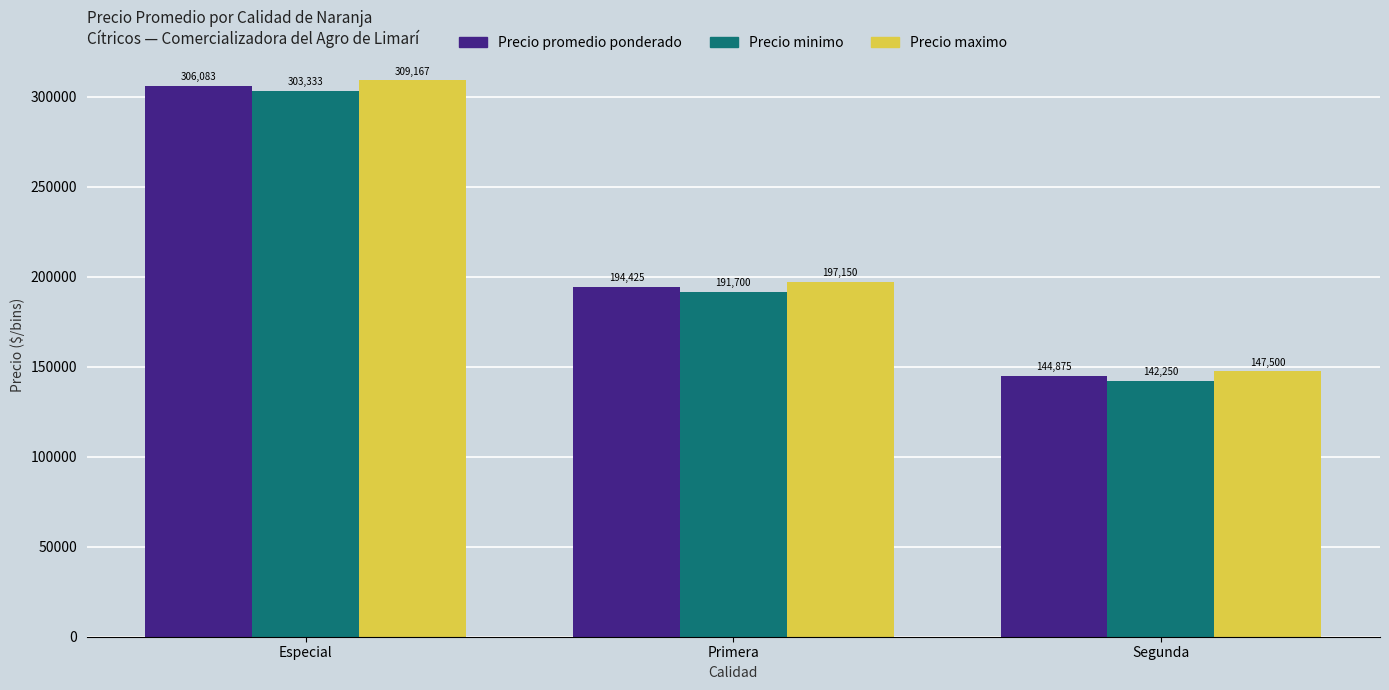

Which category has the lowest value across all series?

Segunda